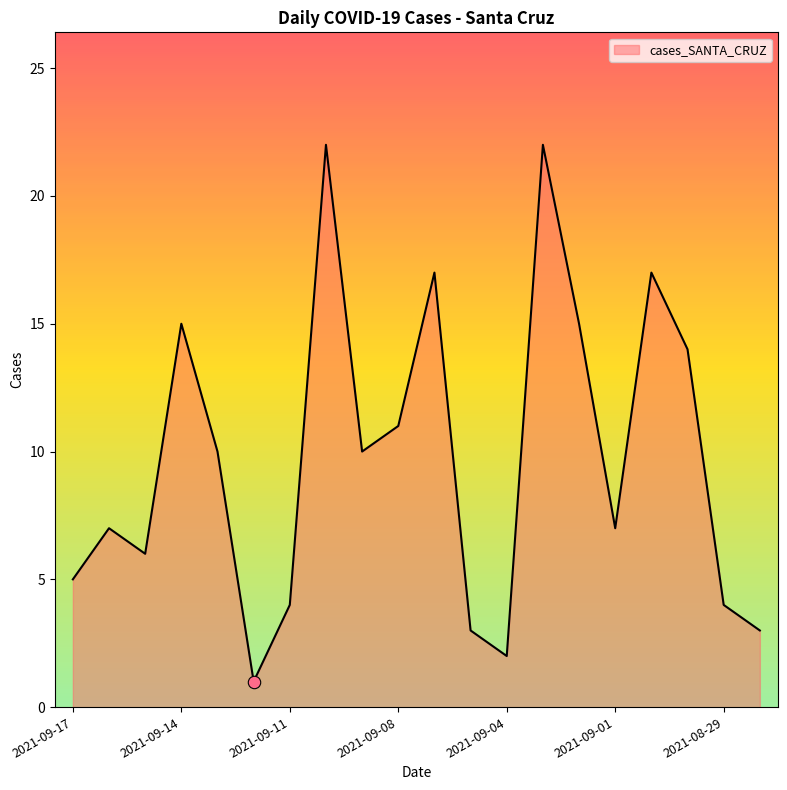

What is the difference between the maximum and minimum values?

21